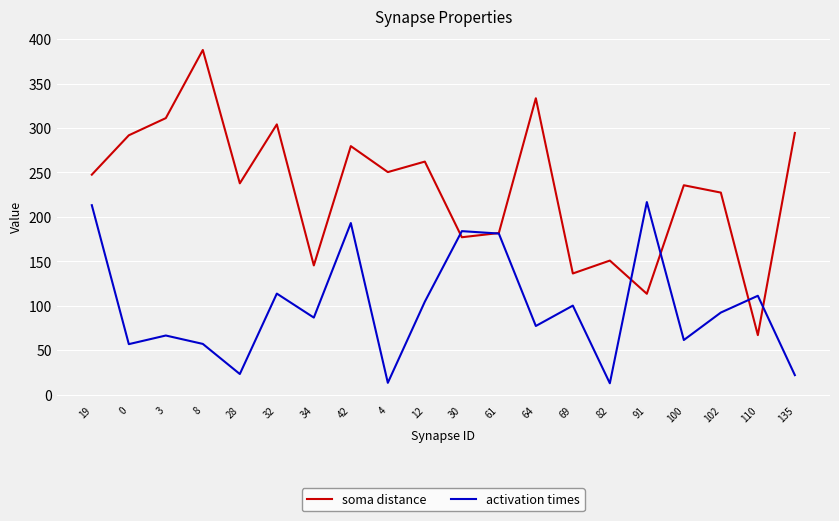

Is it true that activation times equals 316.4 at 30?

False